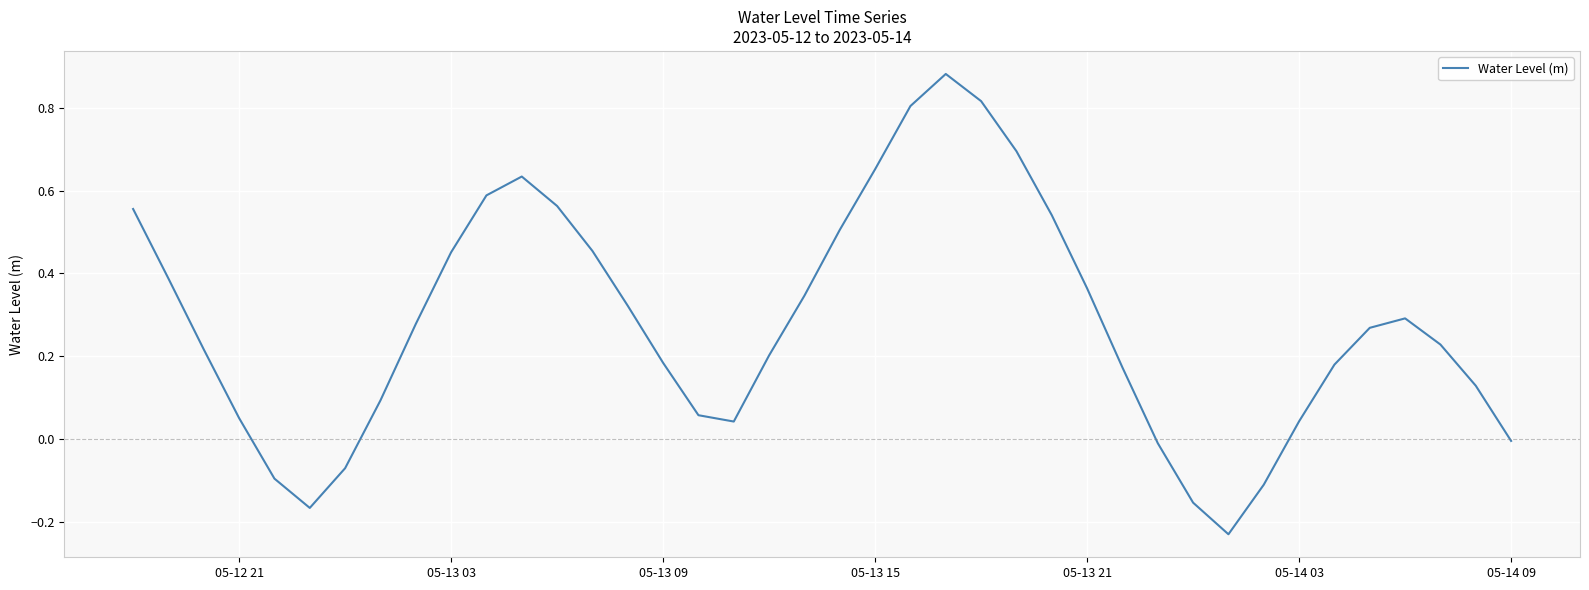

What is the difference between the maximum and minimum values?

1.1